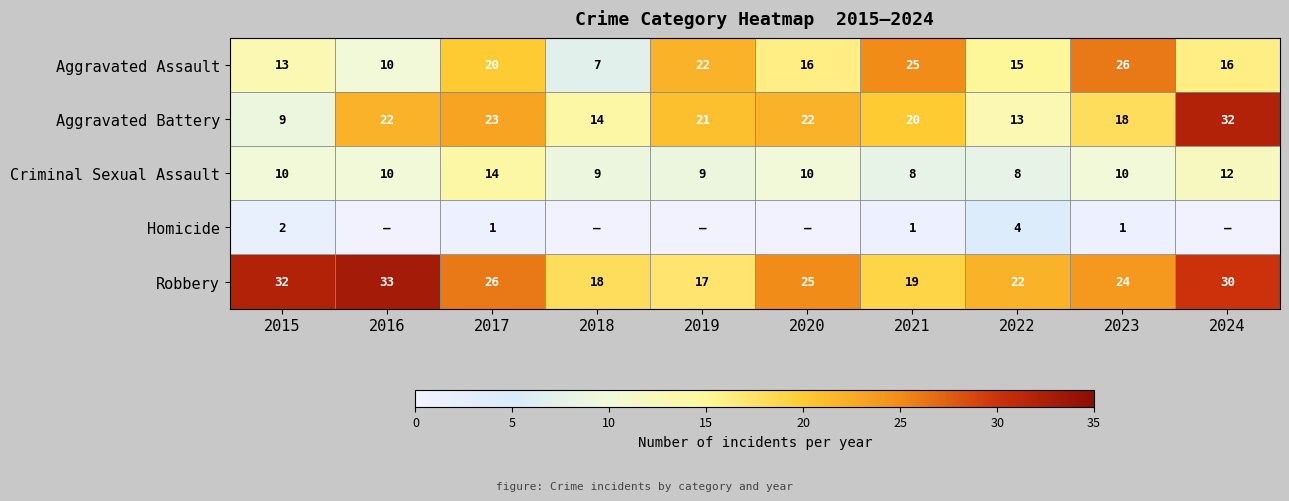

How many values in the Criminal Sexual Assault series are below 10?

4